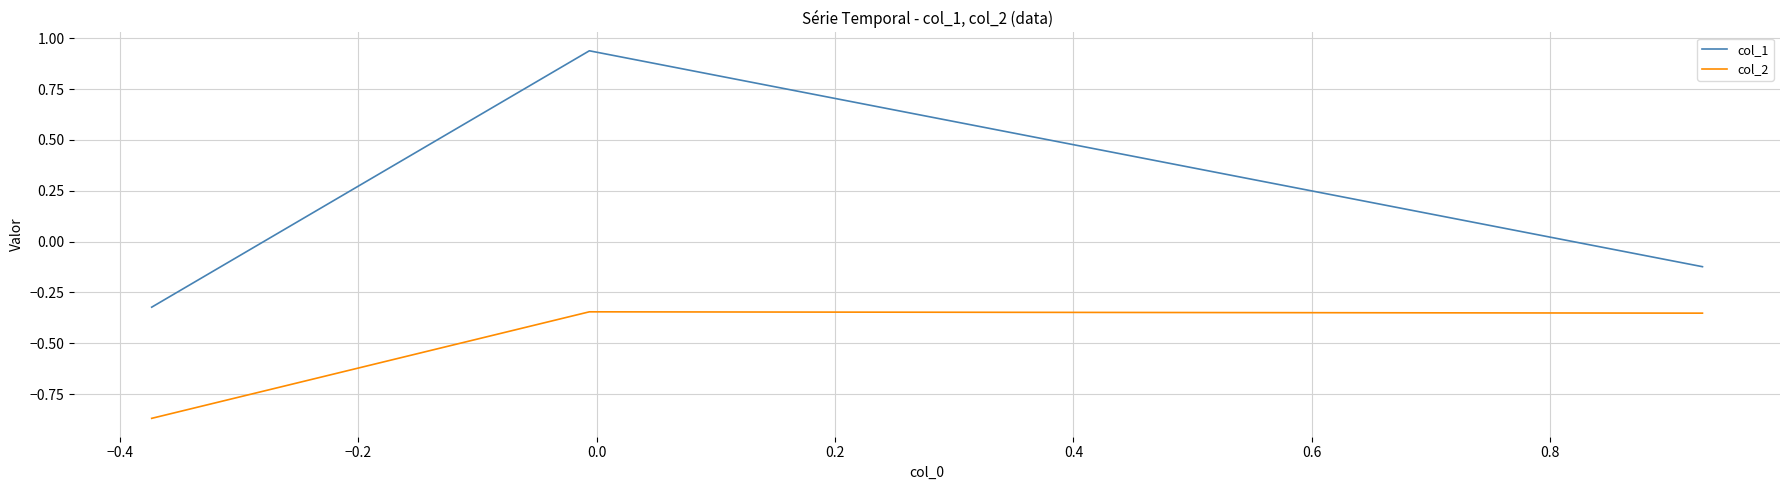

Which series has the largest range (max minus min)?

col_1